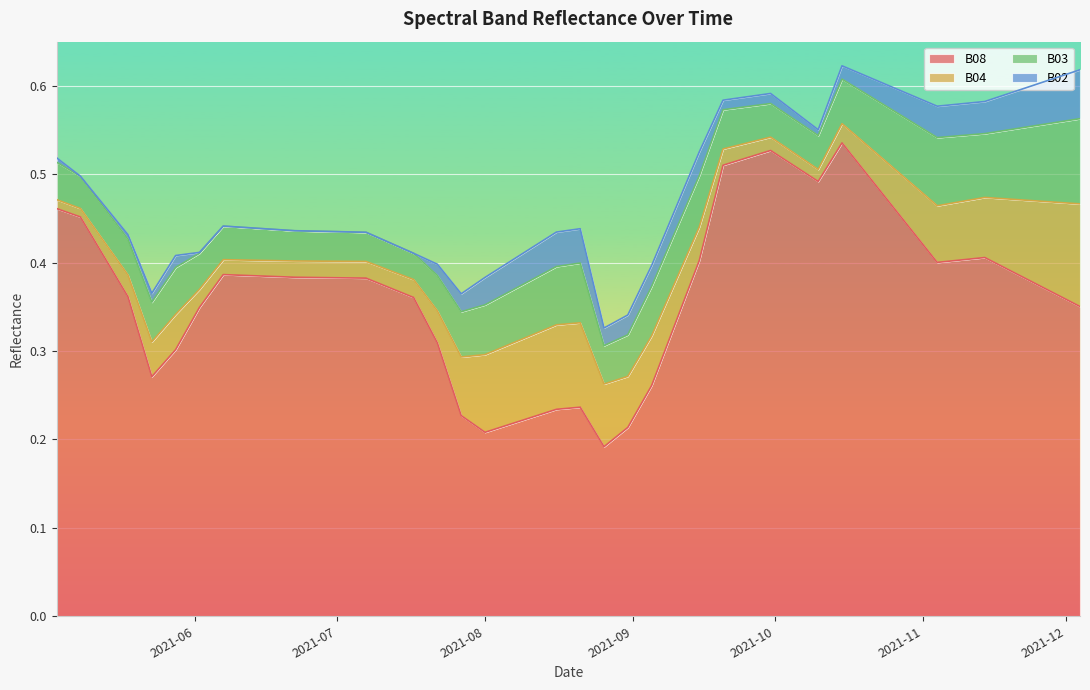

Reading right to left, list all the values displayed in this chart.

B08: 0.4	0.4	0.4	0.4	0.4	0.4	0.4	0.4	0.5	0.5	0.5	0.5	0.5	0.5	0.5	0.5	0.4	0.3	0.3	0.2	0.2	0.2	0.2	0.2	0.2	0.2	0.2	0.3	0.4	0.4	0.4	0.4	0.4	0.4	0.3	0.3	0.3	0.4	0.5	0.5
B04: 0.1	0.1	0.1	0.1	0.1	0.1	0.1	0.1	0.0	0.0	0.0	0.0	0.0	0.0	0.0	0.0	0.0	0.0	0.1	0.1	0.1	0.1	0.1	0.1	0.1	0.1	0.1	0.0	0.0	0.0	0.0	0.0	0.0	0.0	0.0	0.0	0.0	0.0	0.0	0.0
B03: 0.1	0.1	0.1	0.1	0.1	0.1	0.1	0.1	0.1	0.1	0.1	0.0	0.0	0.0	0.0	0.0	0.1	0.1	0.1	0.0	0.0	0.1	0.1	0.1	0.1	0.1	0.1	0.0	0.0	0.0	0.0	0.0	0.0	0.0	0.0	0.1	0.0	0.0	0.0	0.0
B02: 0.1	0.1	0.0	0.0	0.0	0.0	0.0	0.0	0.0	0.0	0.0	0.0	0.0	0.0	0.0	0.0	0.0	0.0	0.0	0.0	0.0	0.0	0.0	0.0	0.0	0.0	0.0	0.0	0.0	0.0	0.0	0.0	0.0	0.0	0.0	0.0	0.0	0.0	0.0	0.0